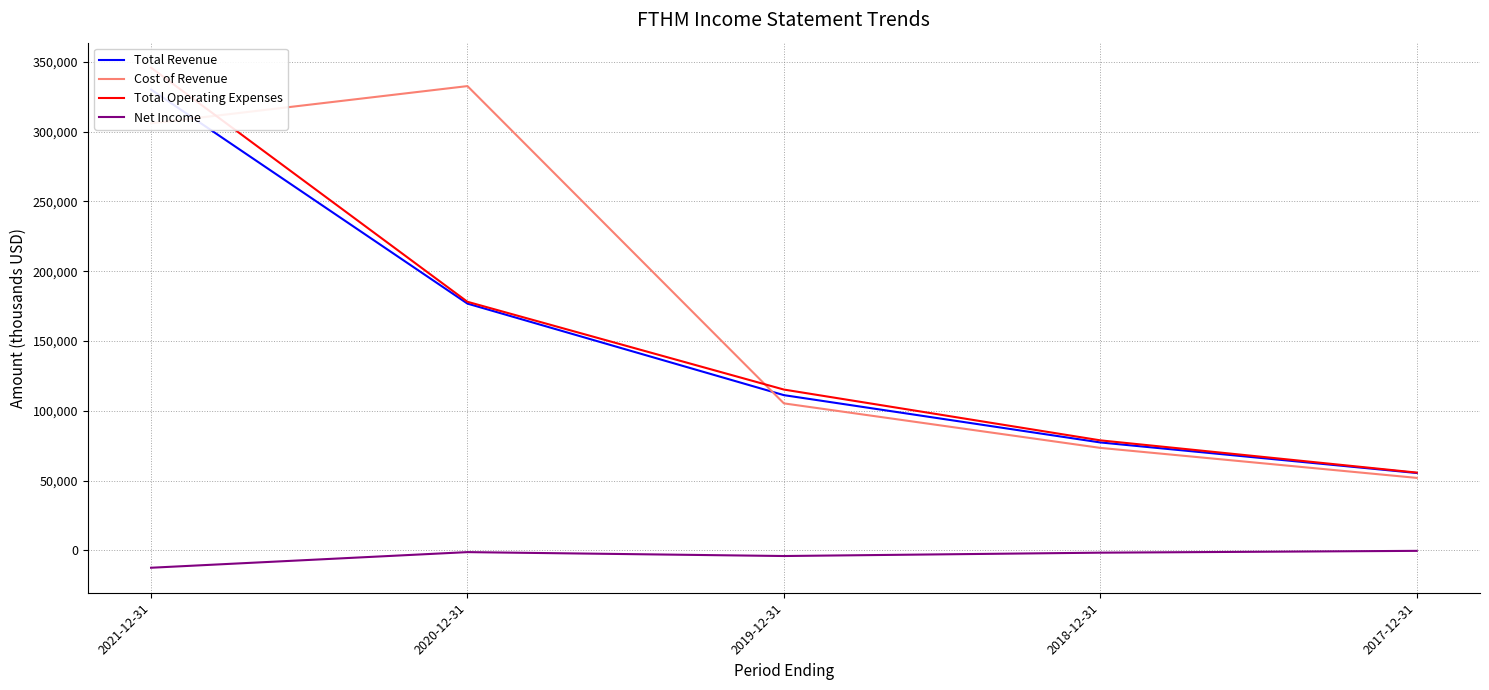

What is the difference between the maximum and minimum values in the Net Income series?

12100